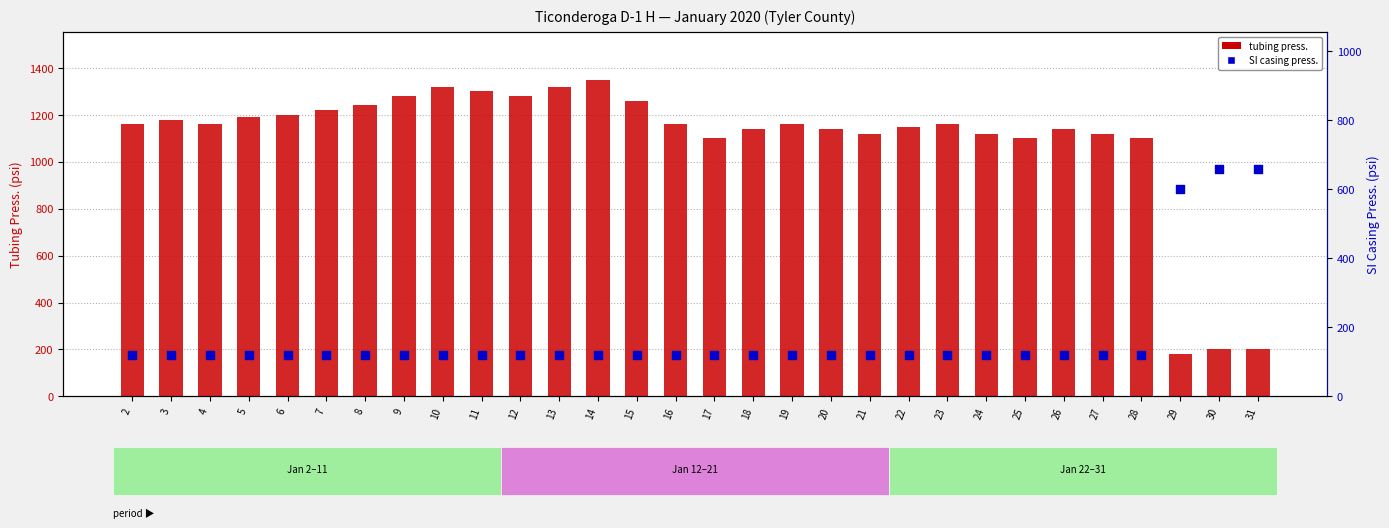

Which series contains the lowest Y value?

SI casing press.